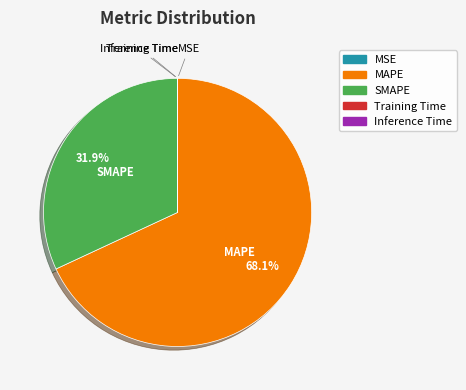

Between SMAPE and MAPE, which is larger?

MAPE